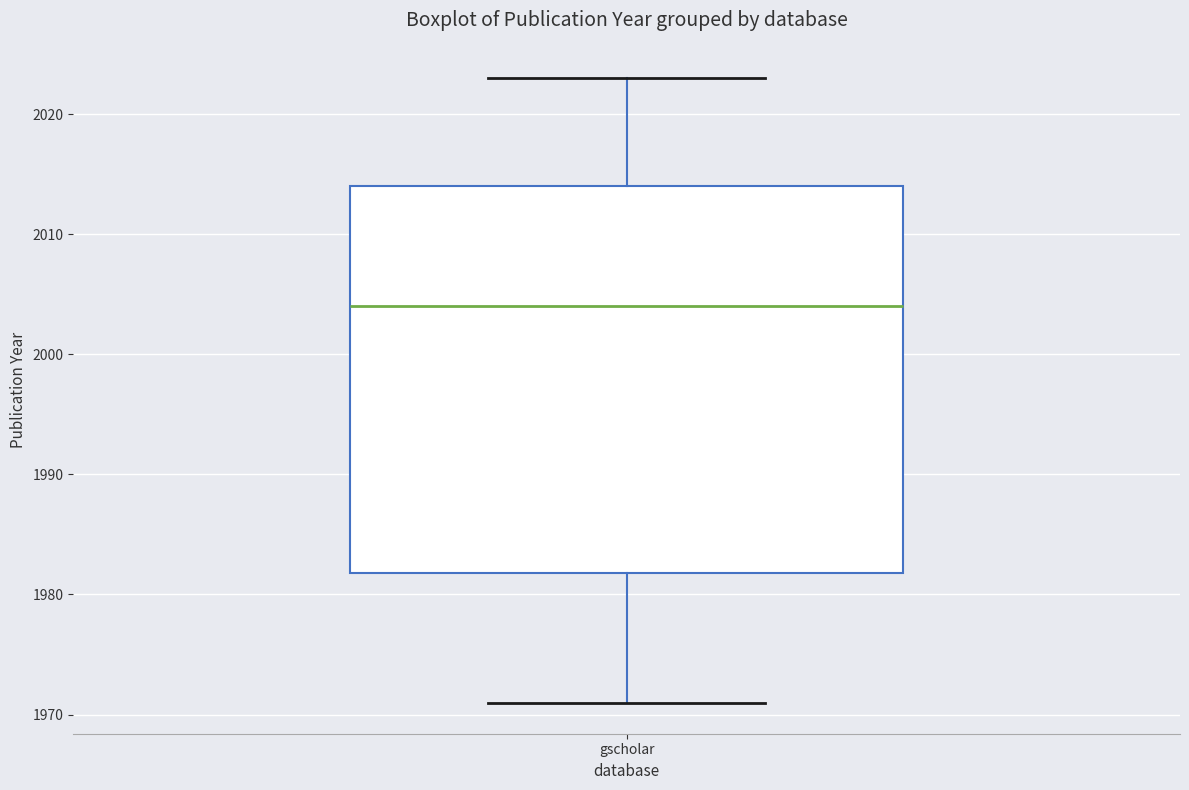

Transcribe this box plot: give where the median line is, the range the box spans, and where the two whiskers end, as read against the y-axis. The values are not printed on the chart, so give them approximately, as read against the axis.

median 2004, box 1982 to 2014, whiskers 1971 to 2023